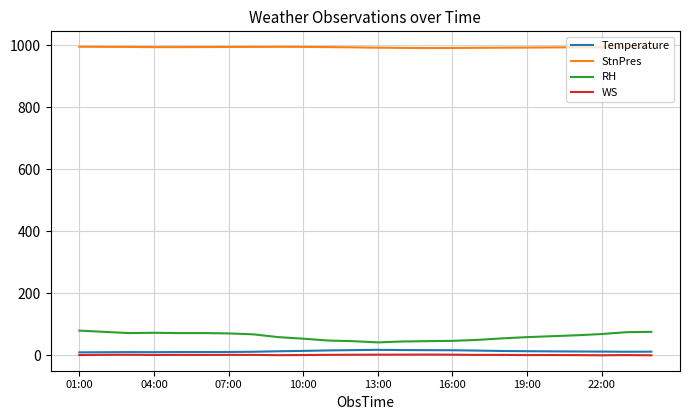

Which series has the largest total across all categories?

StnPres